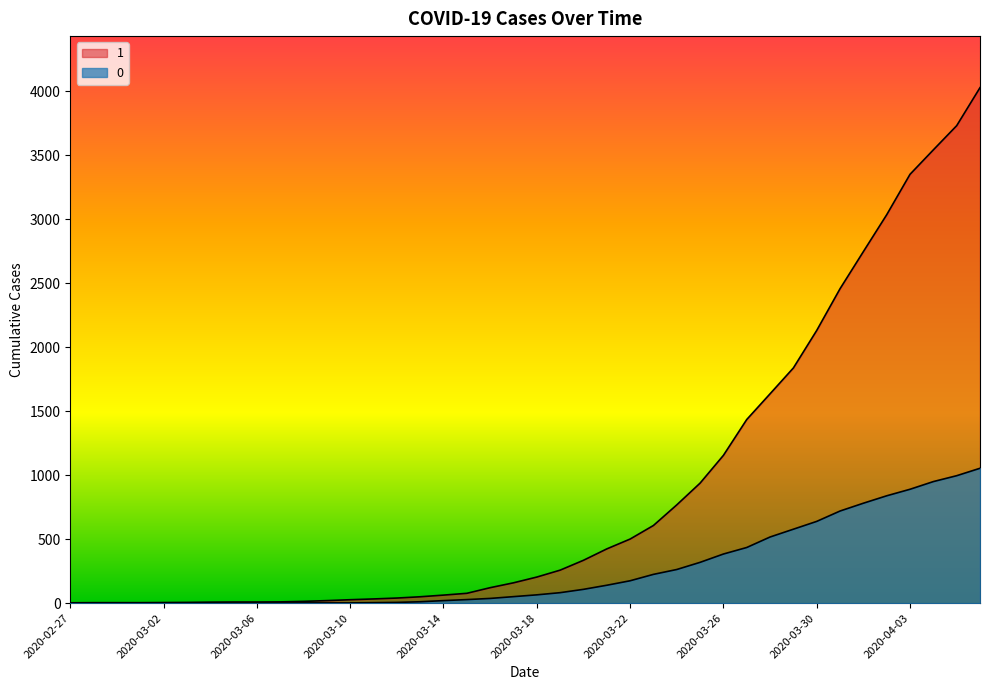

Which category has the highest value in the 1 series?

2020-04-06